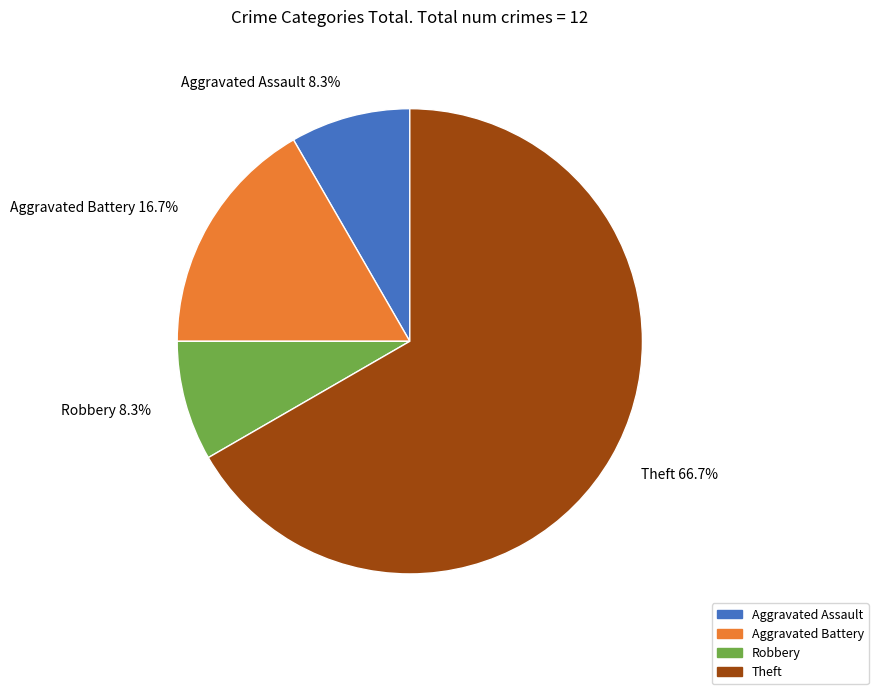

Is Aggravated Battery the majority of the pie?

No